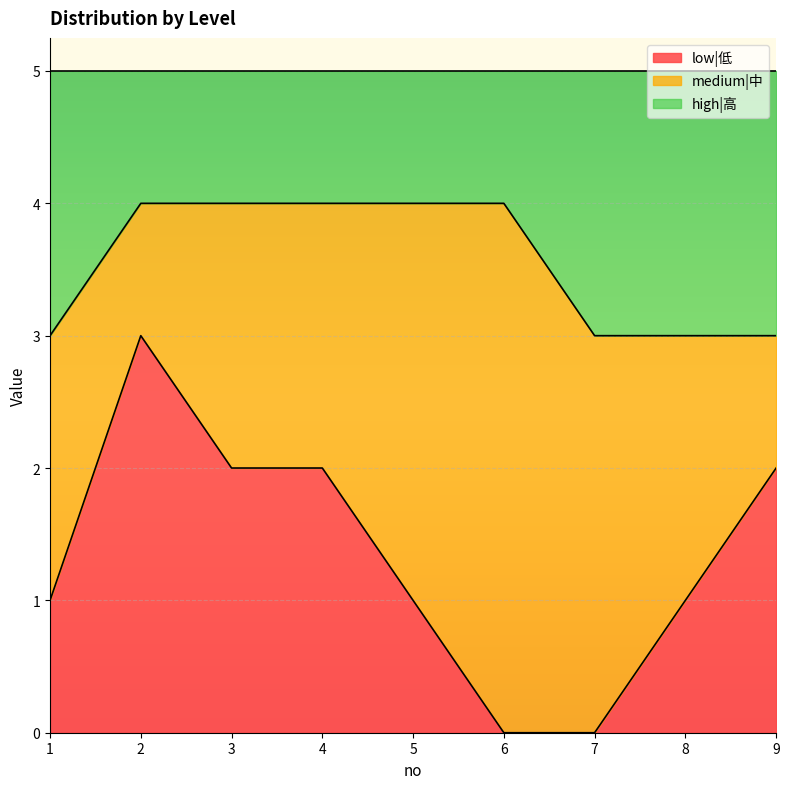

What is the total value across all series at 9?

5